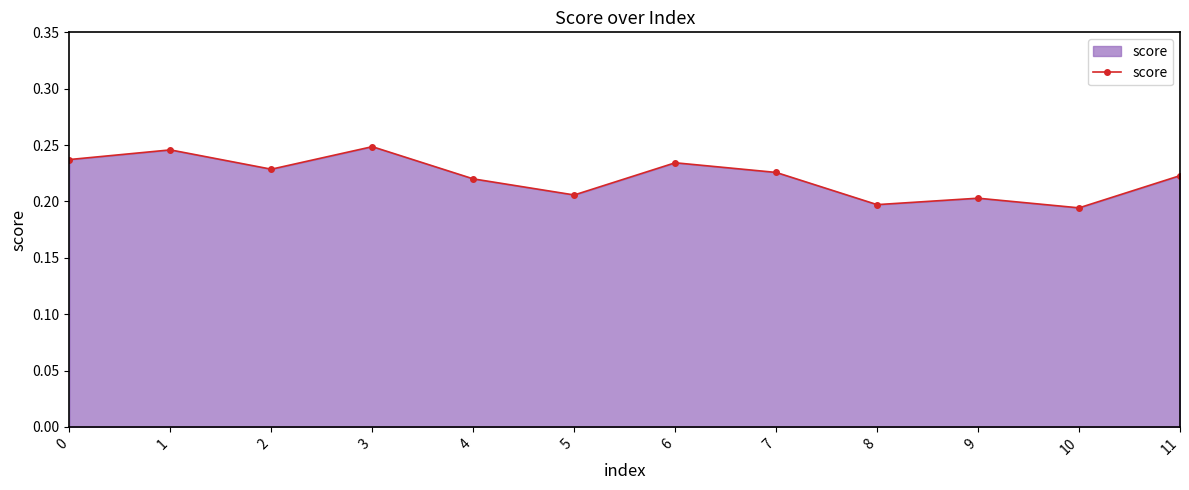

How many points are higher than both their immediate neighbors (excluding endpoints)?

4